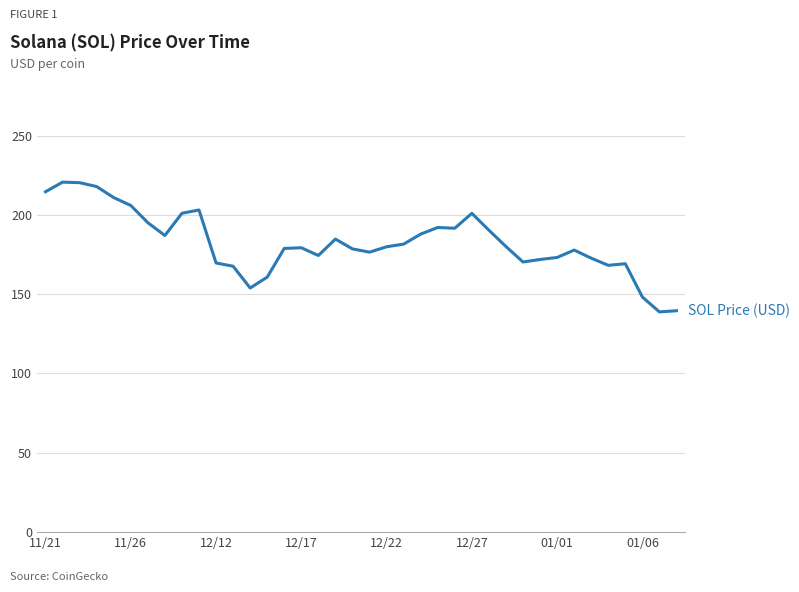

How many categories are shown in the chart?

38